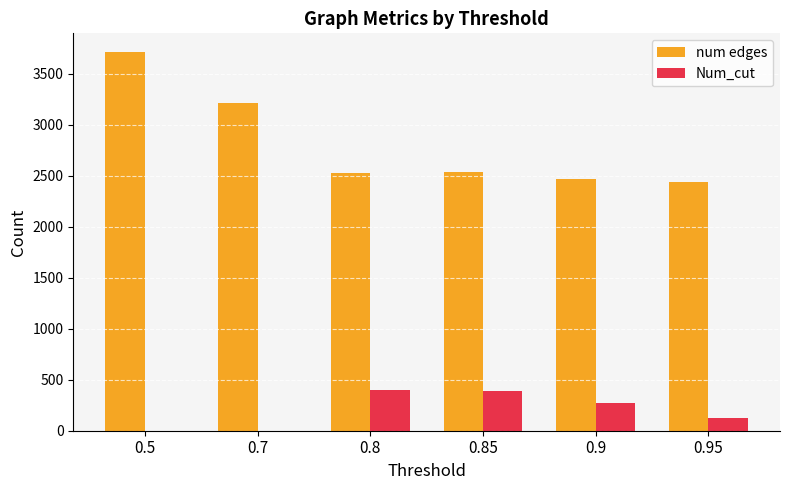

At which category is the sum across all series the highest?

0.5